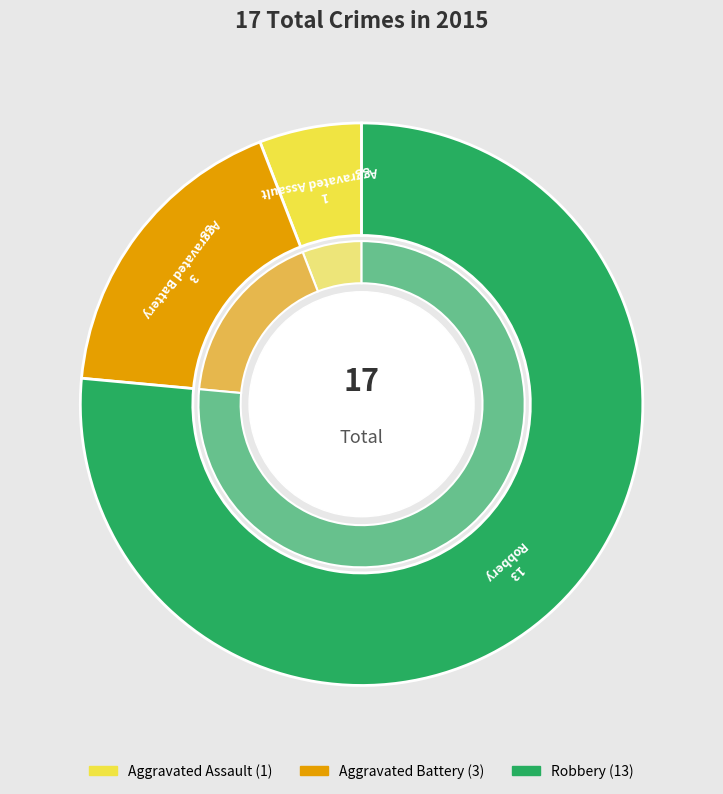

Is there a majority slice in this chart?

Yes